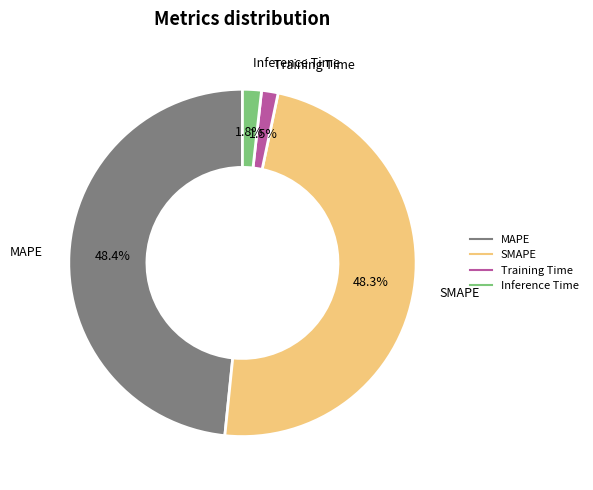

Do Training Time and Inference Time together represent more than half of the pie?

No